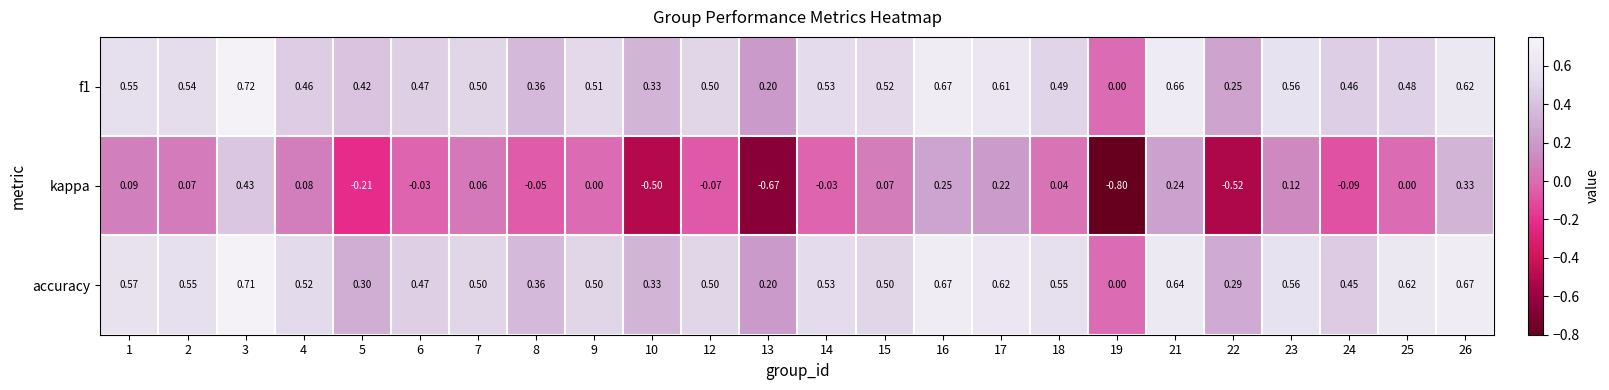

What is the spread (max minus min) of values at 19?

0.8